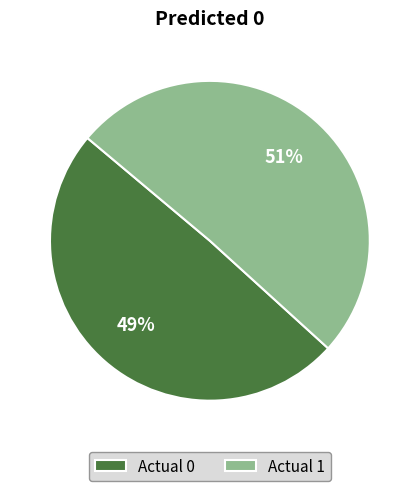

Between Actual 1 and Actual 0, which is larger?

Actual 1